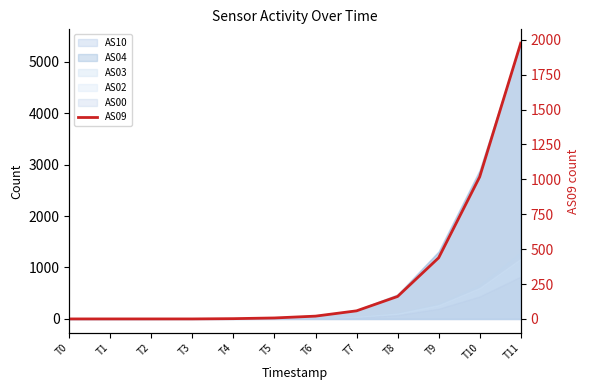

True or false: the data shows 1294 at T1.

False